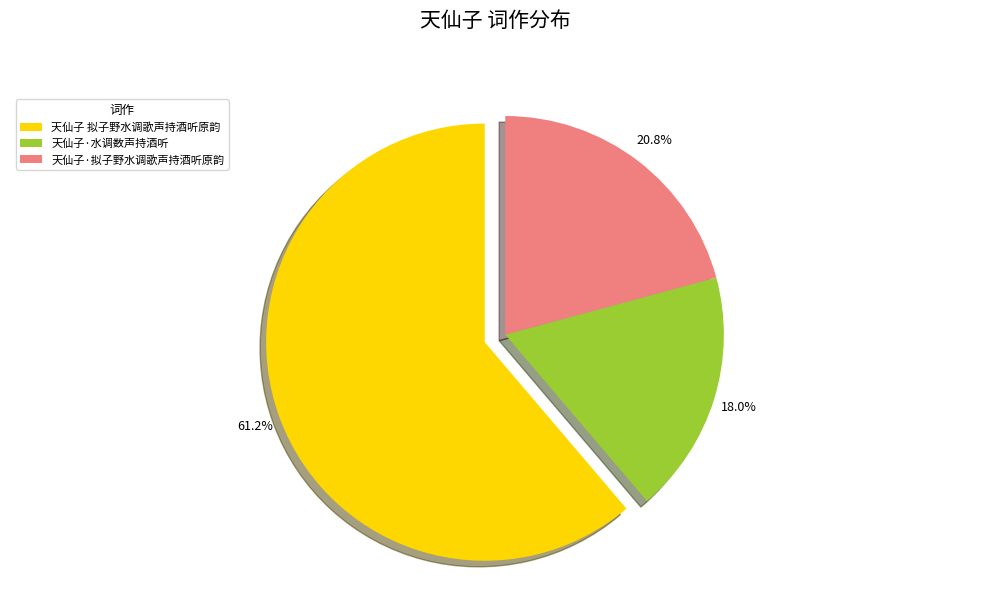

Rank the categories by value from lowest to highest.

天仙子·水调数声持酒听, 天仙子·拟子野水调歌声持酒听原韵, 天仙子 拟子野水调歌声持酒听原韵